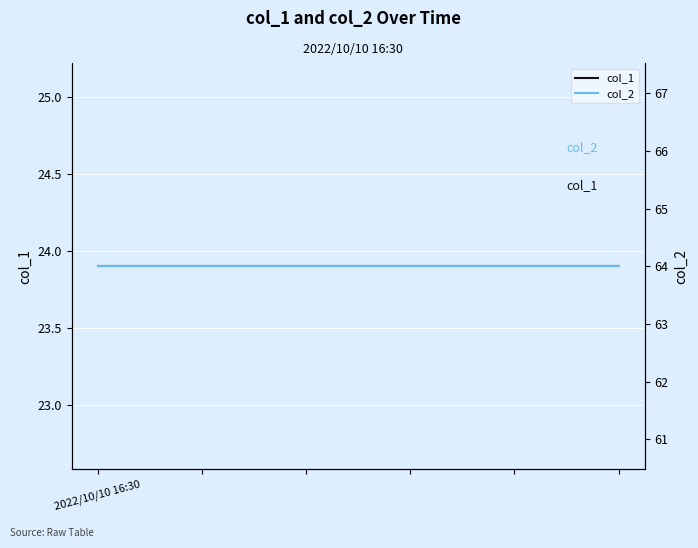

Reading left to right, what are all the values shown in this chart?

col_1: 23.9	23.9	23.9	23.9	23.9	23.9
col_2: 64.0	64.0	64.0	64.0	64.0	64.0